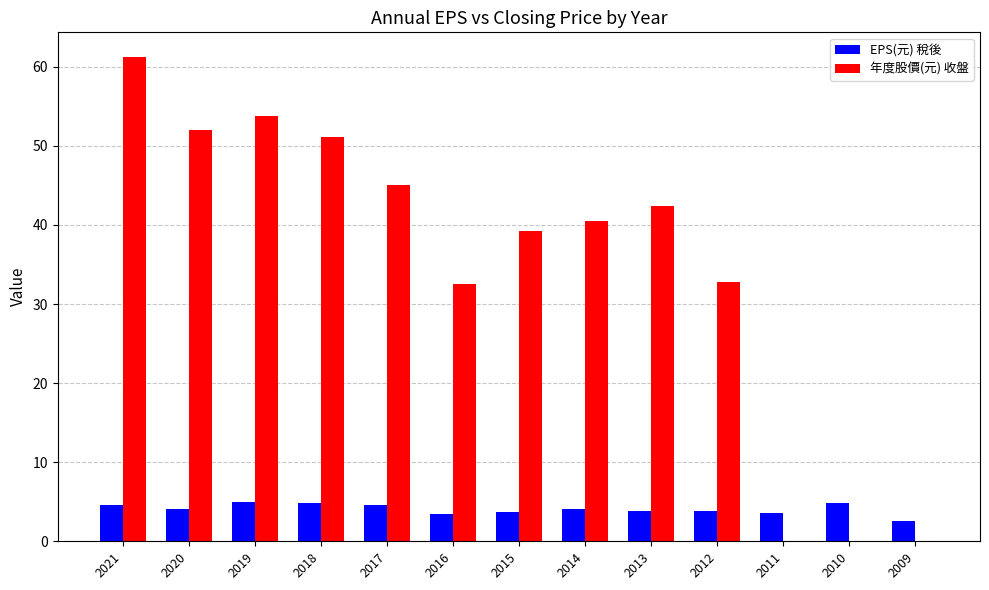

How many data points in 年度股價(元) 收盤 are above 40?

7